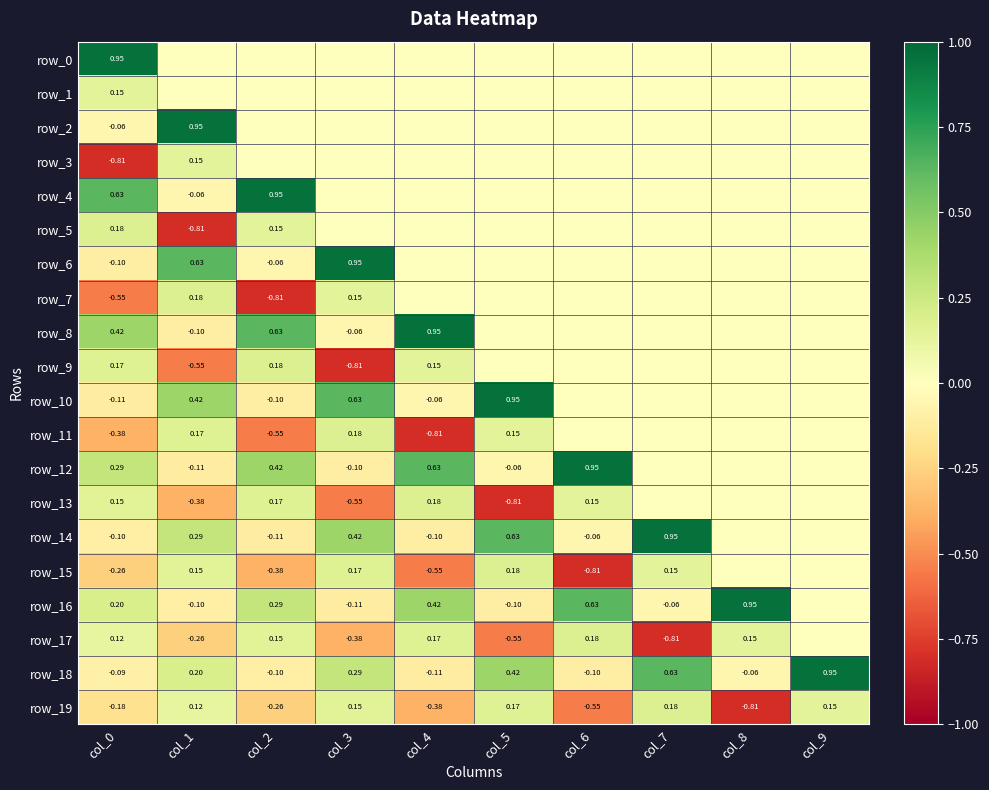

Which series has the largest total across all categories?

row_16